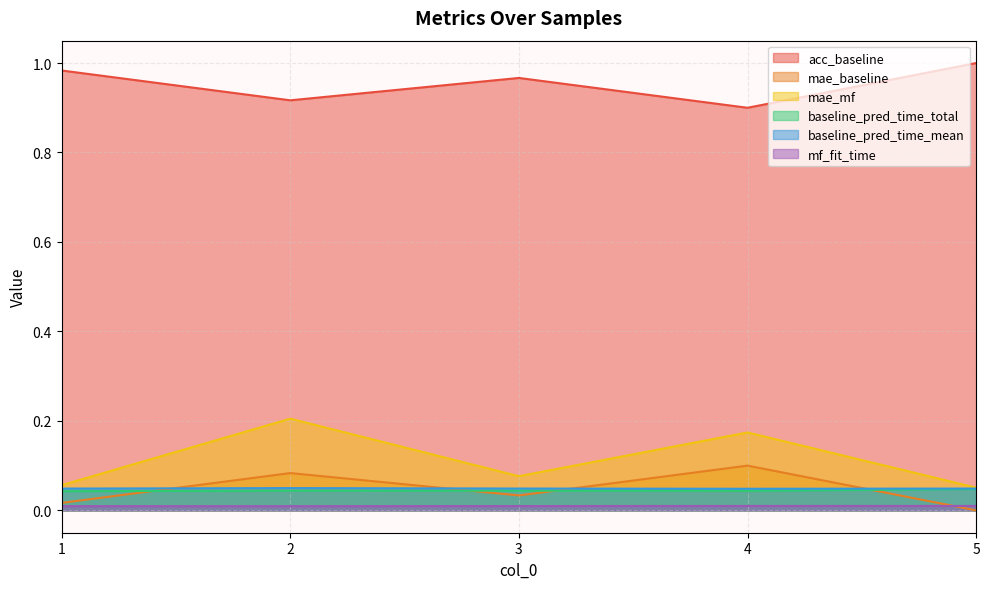

How many interior local valleys does the mae_baseline series have?

1